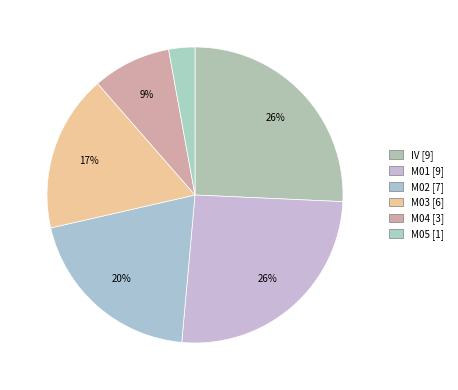

To the nearest percent, what portion does M02 represent?

20%